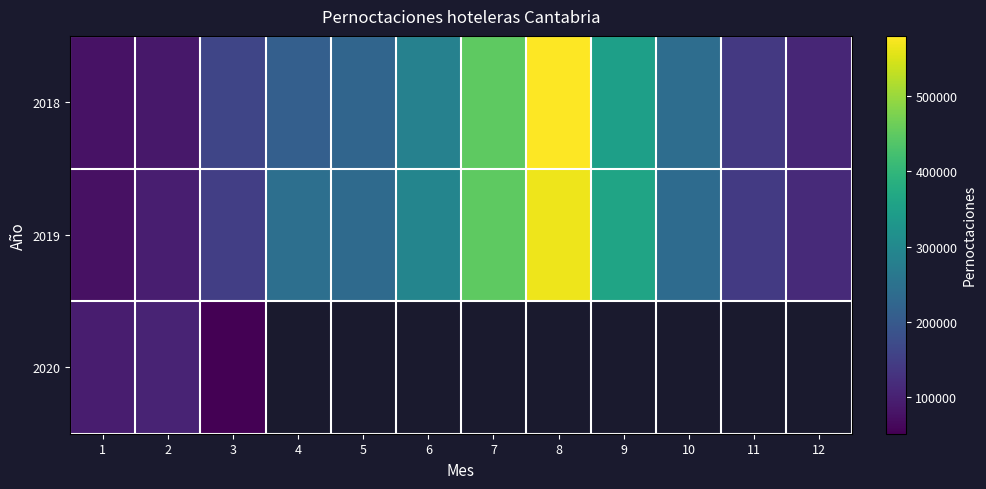

List the labels in order of 2019 value, smallest first.

1, 2, 12, 11, 3, 5, 10, 4, 6, 9, 7, 8